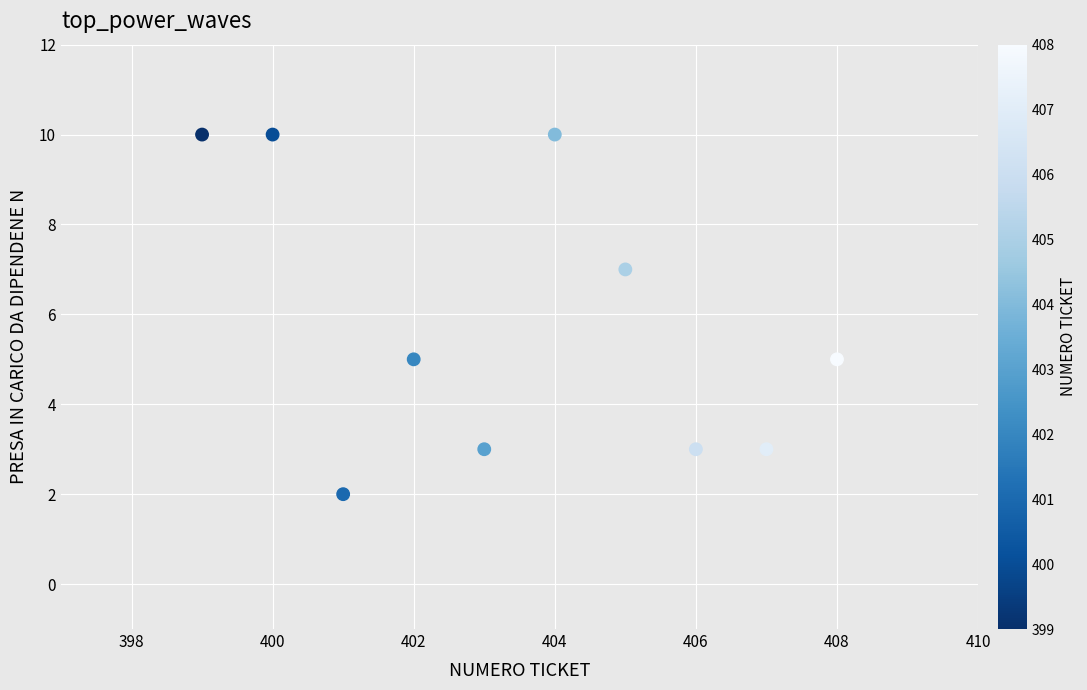

What is the range of Y values (max minus min)?

8